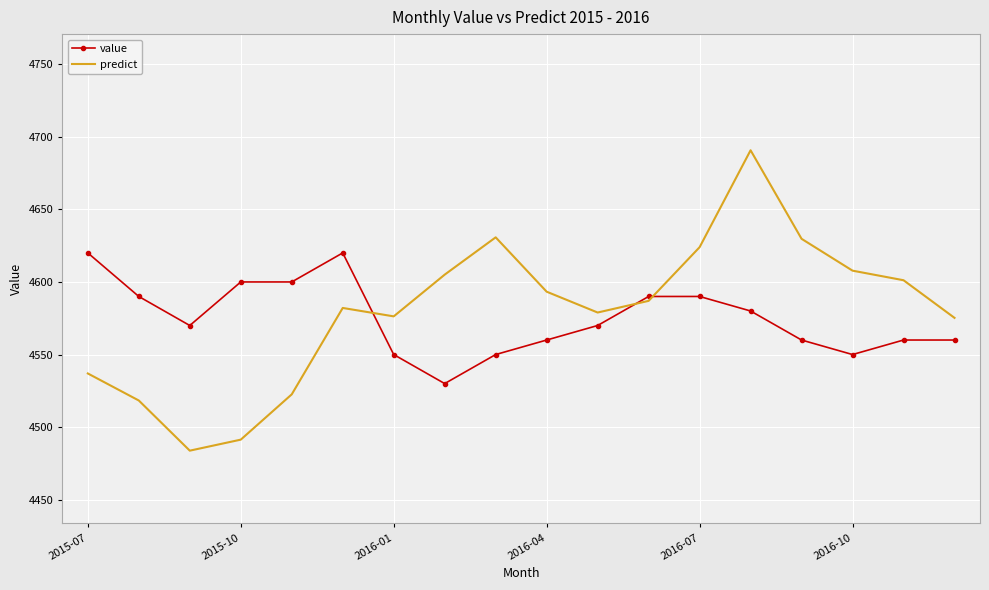

Which series has the largest range (max minus min)?

predict